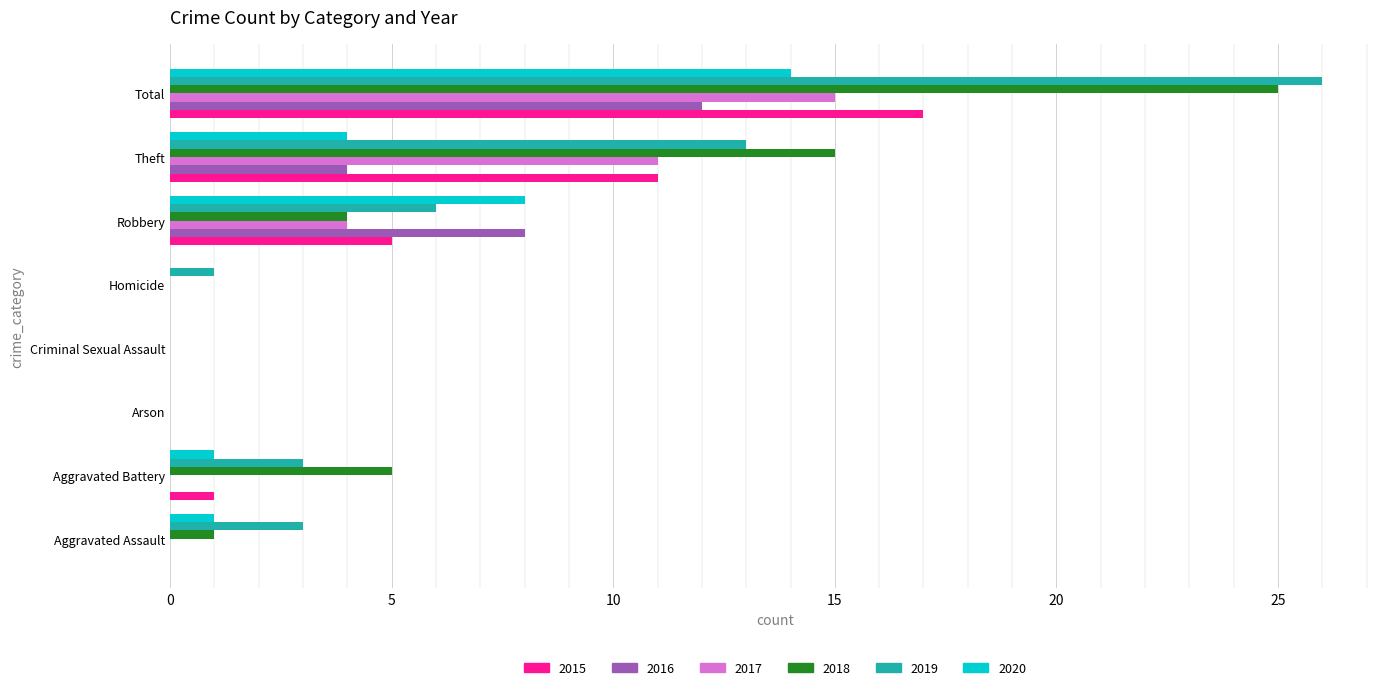

Is it true that 2020 equals 8 at Robbery?

True